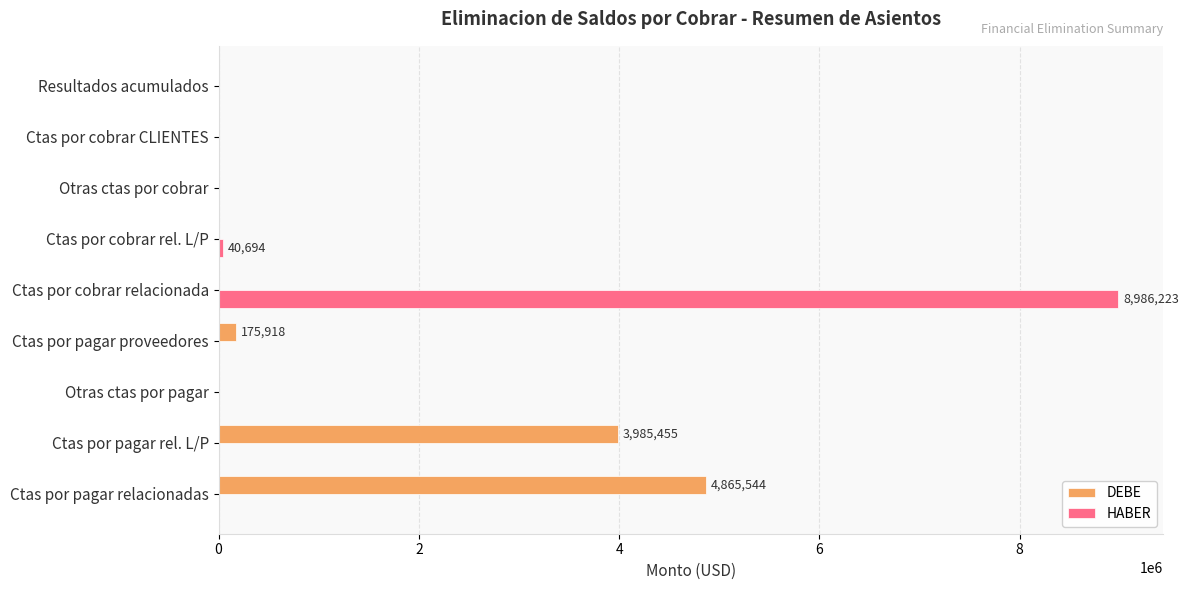

What is the highest value of the HABER series?

8986223